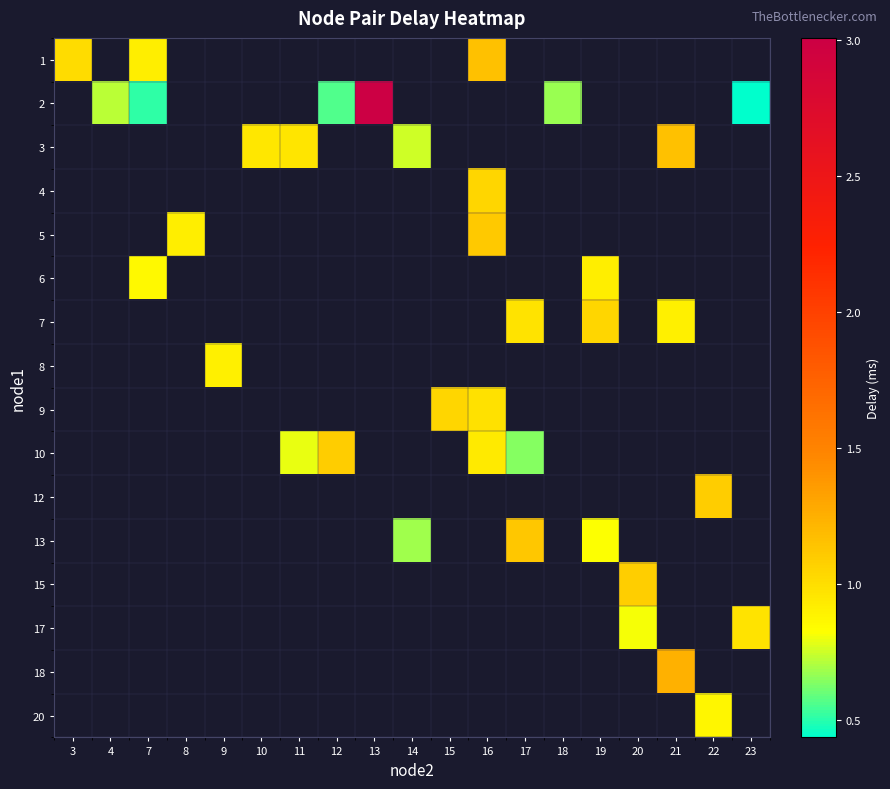

How many values in row_10 are above zero?

1